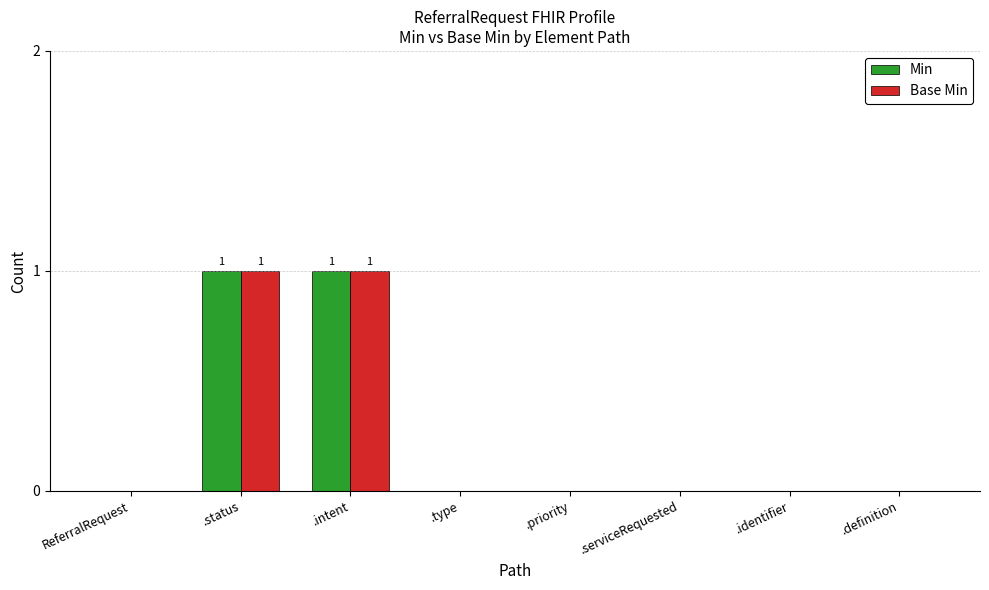

True or false: Min has a value of -1 at .serviceRequested.

False